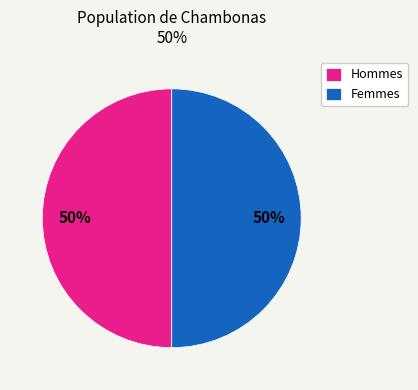

Is it true that Hommes is 50% of the pie?

True